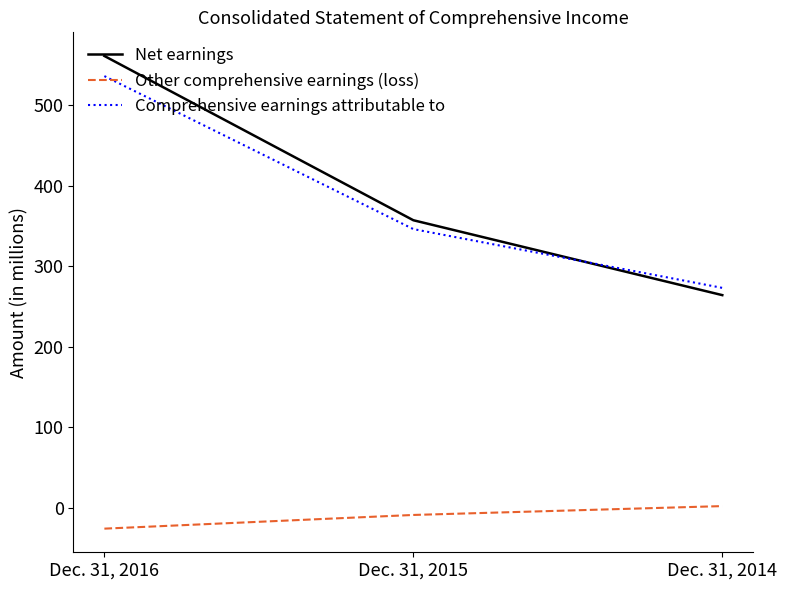

Which series has the largest range (max minus min)?

Net earnings